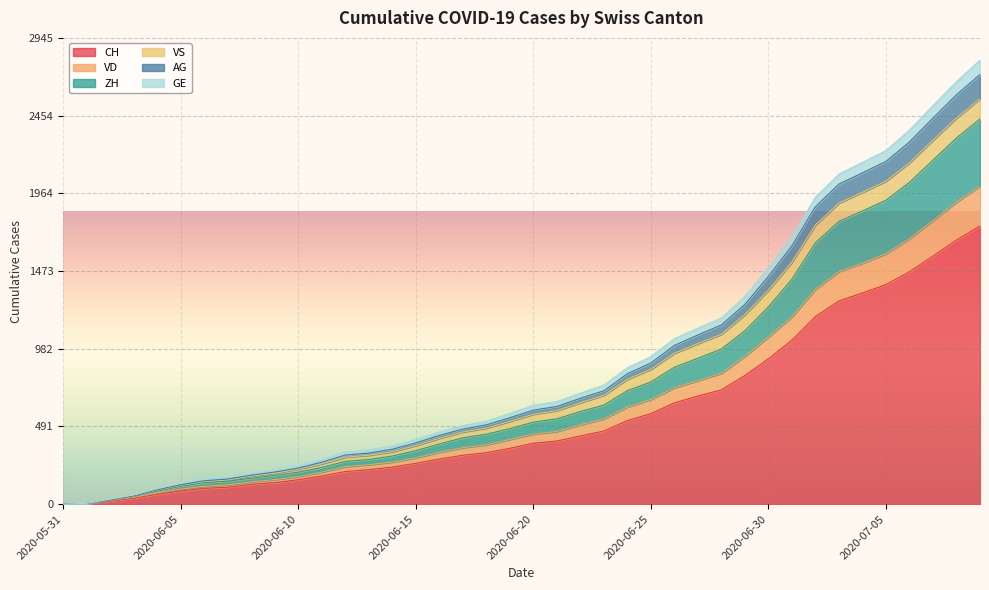

What position from the left is 2020-06-11?

12